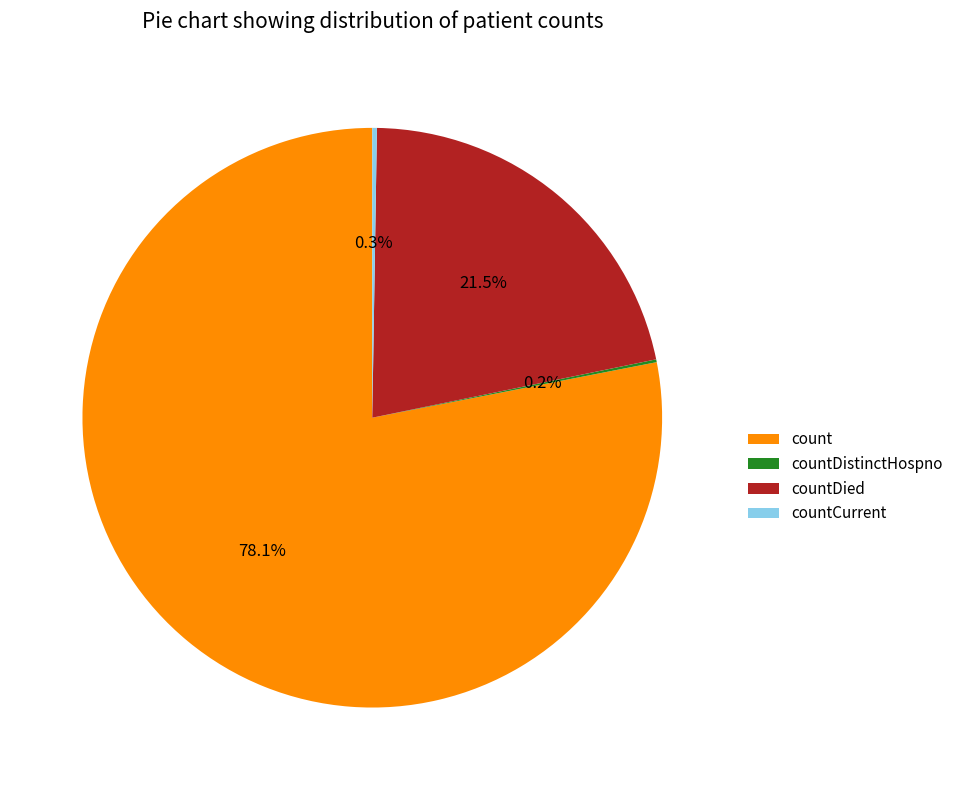

Is the sum of countDied and count greater than half?

Yes